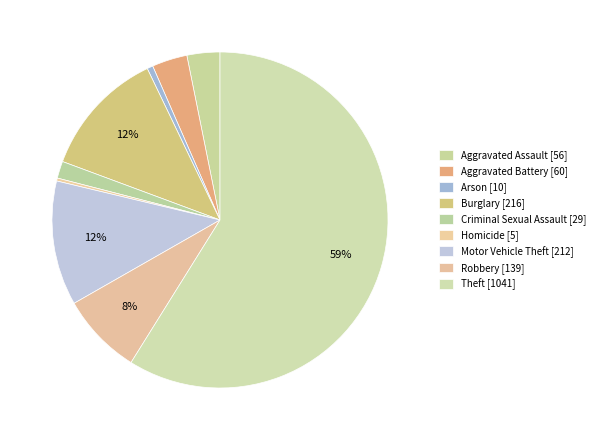

To the nearest percent, what is the combined percentage of Burglary and Aggravated Battery?

16%